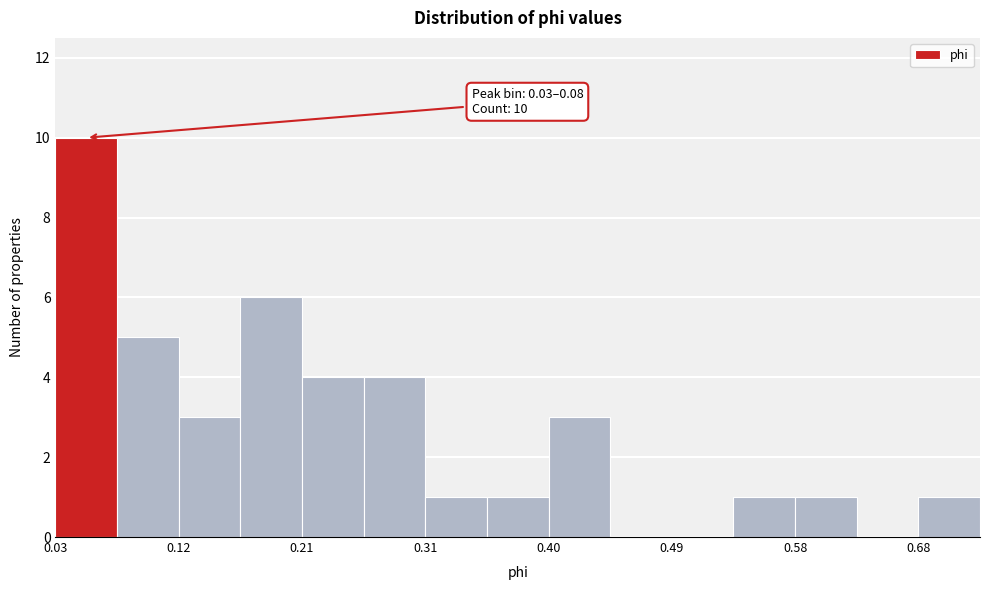

Over which range of the x-axis is the bar tallest?

0.03 to 0.08